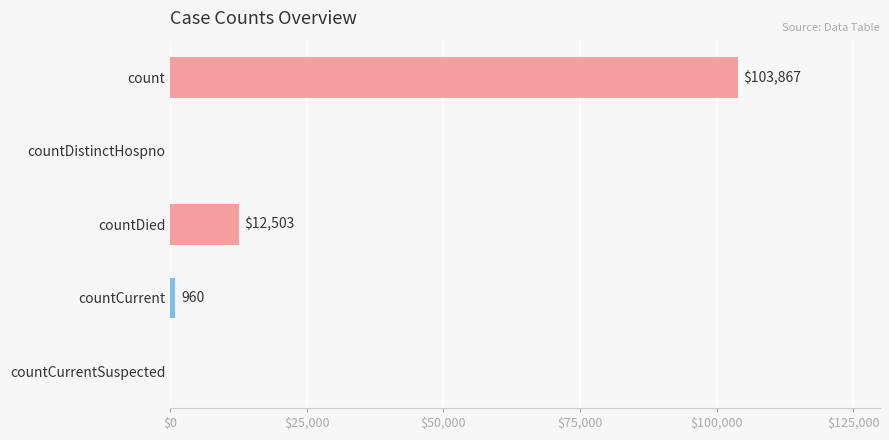

What is the sum of all values?

117330